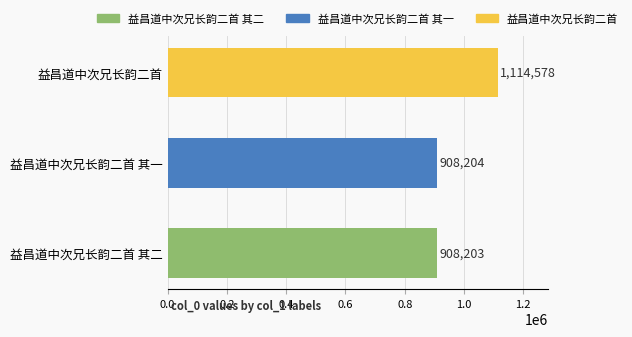

Between 益昌道中次兄长韵二首 and 益昌道中次兄长韵二首 其二, which is larger?

益昌道中次兄长韵二首